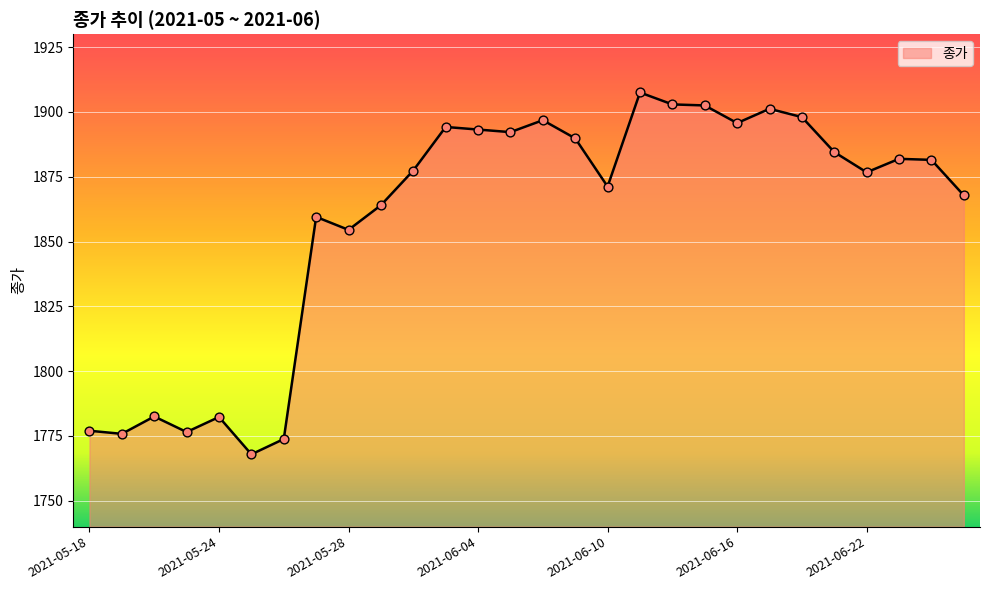

What is the smallest value displayed?

1767.9